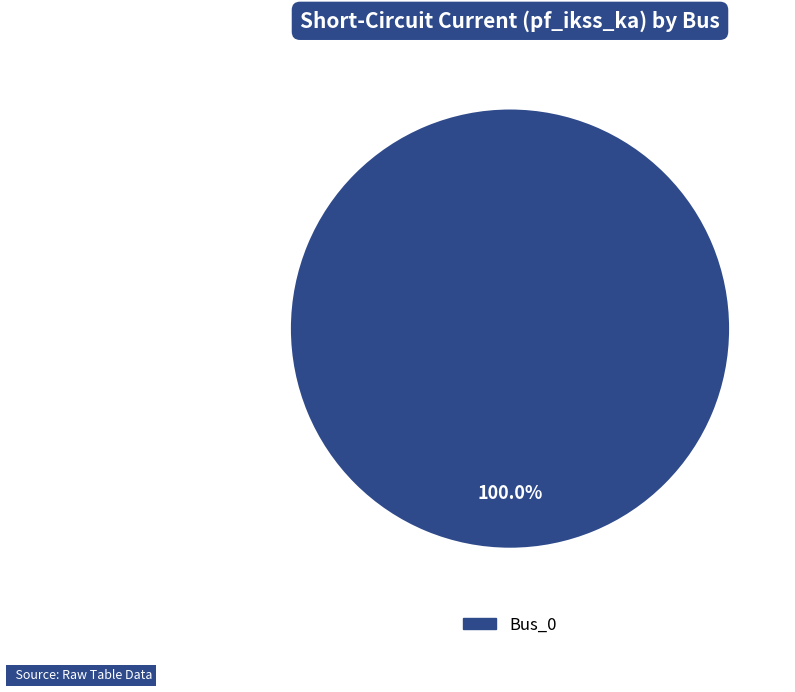

Is there a majority slice in this chart?

Yes